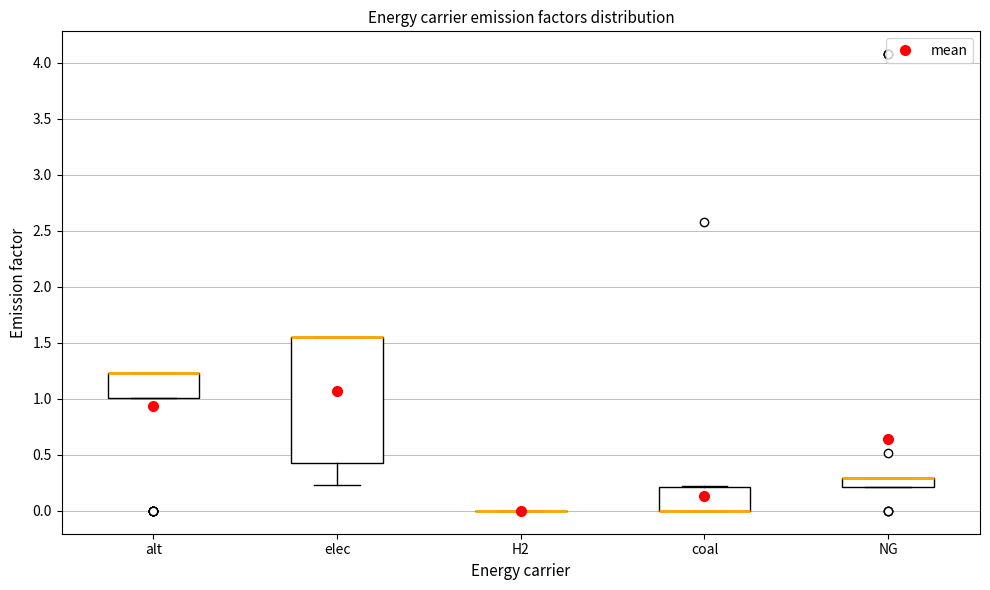

Reading left to right, read every box against the y-axis: the position of its median line, the range the box covers, and the ends of its whiskers. The values are not printed on the chart, so give them approximately, as read against the axis.

alt: median 1.25 (drawn on the box's upper edge), box 1.00 to 1.25, whiskers 1.00 to 1.25
elec: median 1.55 (drawn on the box's upper edge), box 0.45 to 1.55, whiskers 0.25 to 1.55
H2: box collapsed to a line at 0.00, whiskers 0.00 to 0.00
coal: median 0.00 (drawn on the box's lower edge), box 0.00 to 0.20, whiskers 0.00 to 0.20
NG: median 0.30 (drawn on the box's upper edge), box 0.20 to 0.30, whiskers 0.20 to 0.30